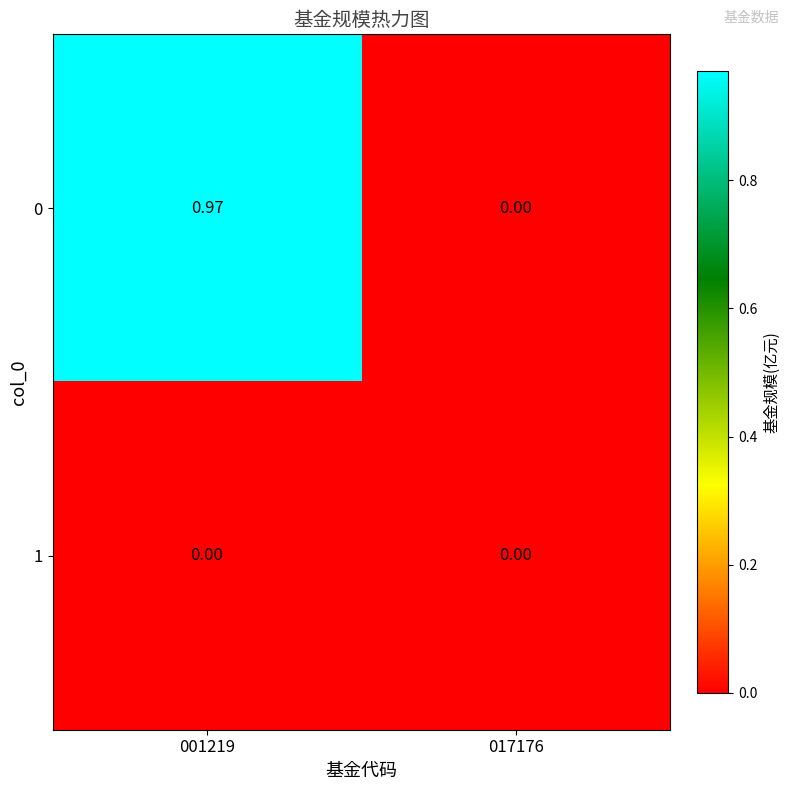

How many data points in 0 are above 0?

1